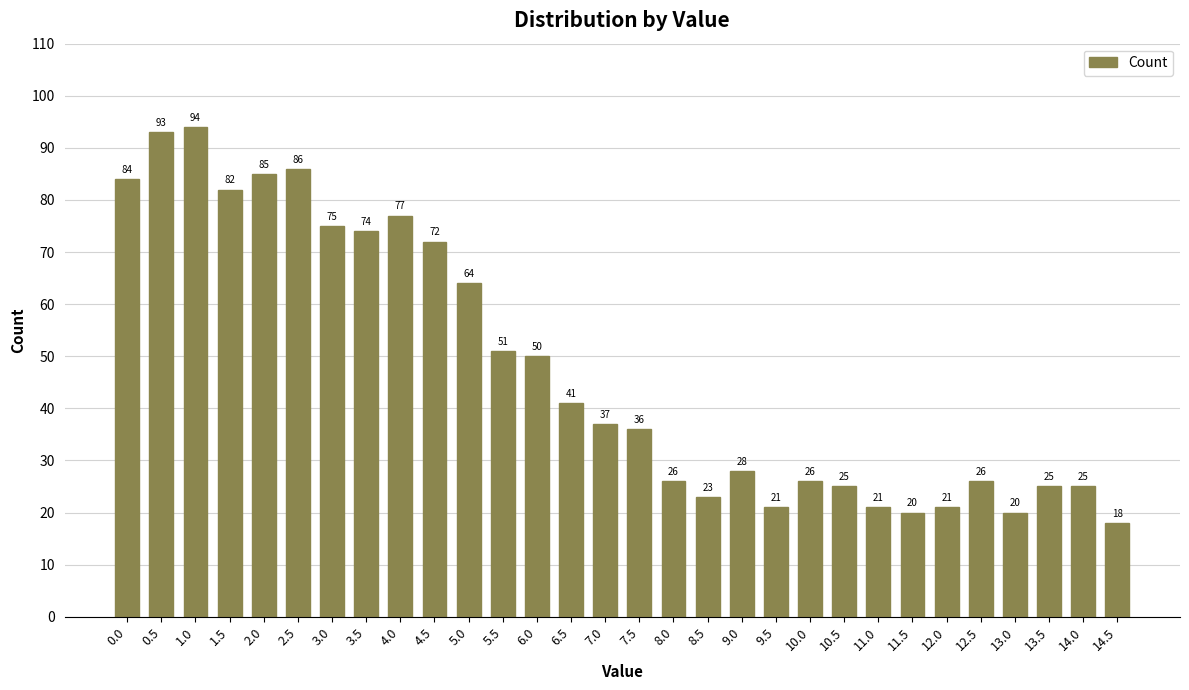

The chart shows a value of 85 at 2.0. True or false?

True